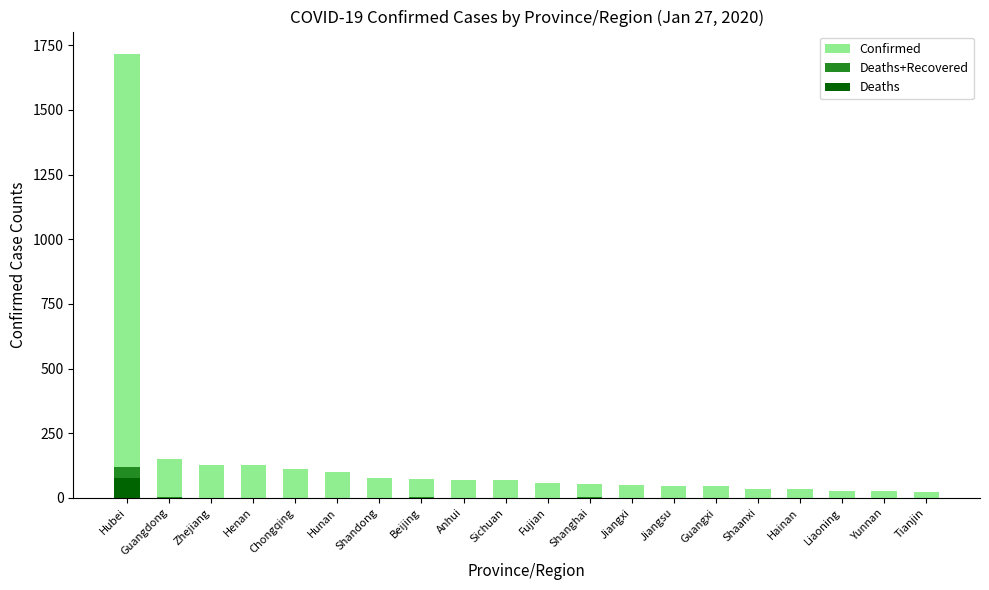

What are all the series names shown in the legend?

Confirmed, Deaths+Recovered, Deaths